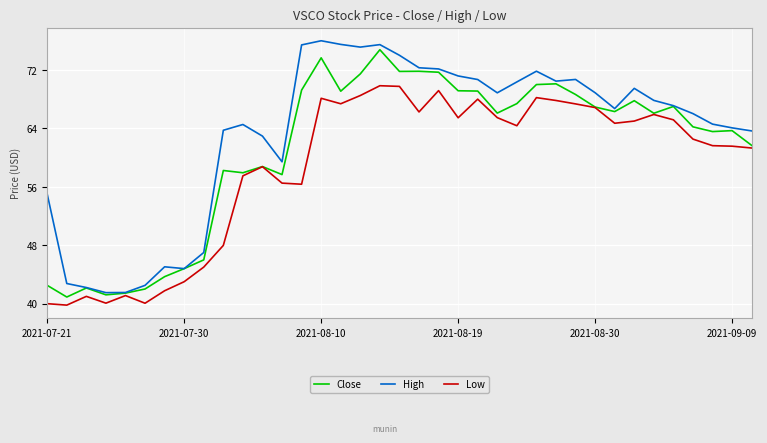

Which series has the widest spread of values?

High